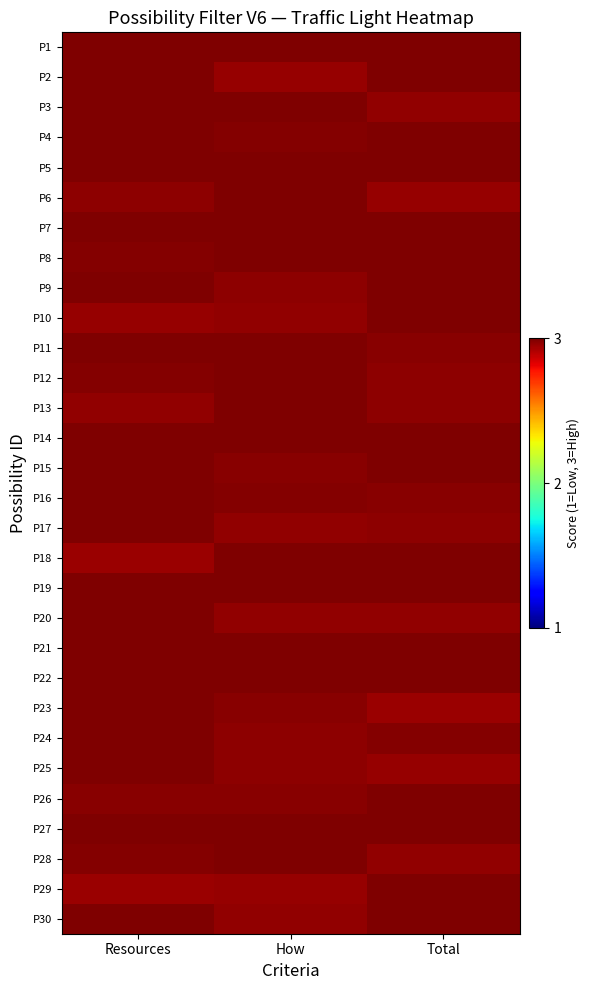

At Resources, list the series in order from largest to smallest.

P1, P2, P3, P5, P7, P9, P11, P14, P15, P16, P17, P19, P20, P21, P22, P23, P25, P27, P30, P4, P24, P28, P12, P8, P26, P6, P13, P10, P29, P18